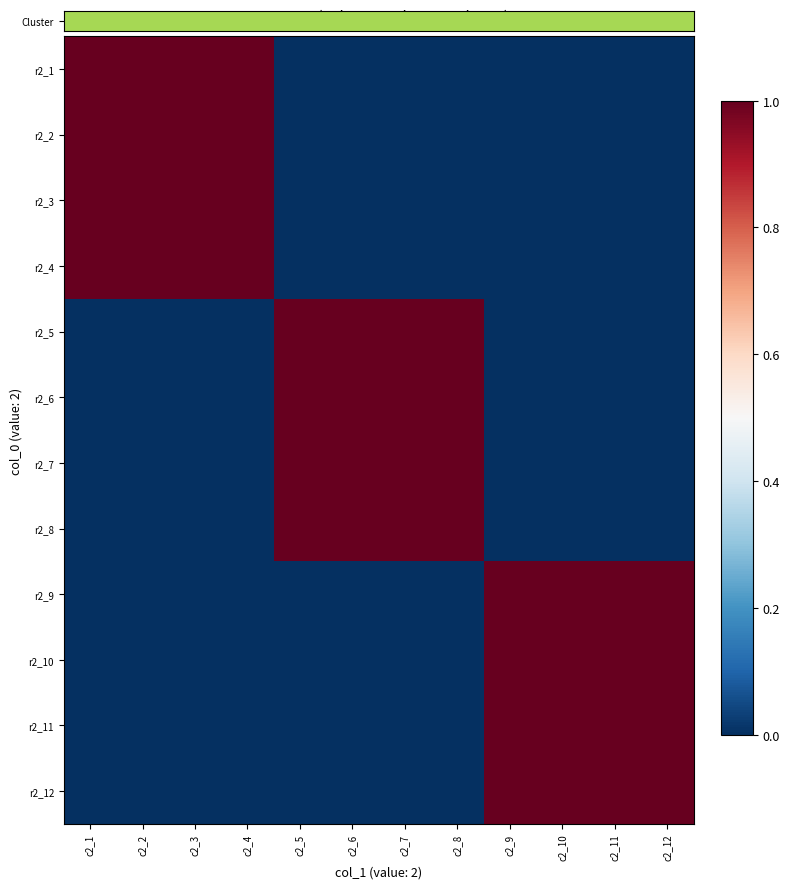

Which has a higher value, c2_7 or c2_5?

c2_7